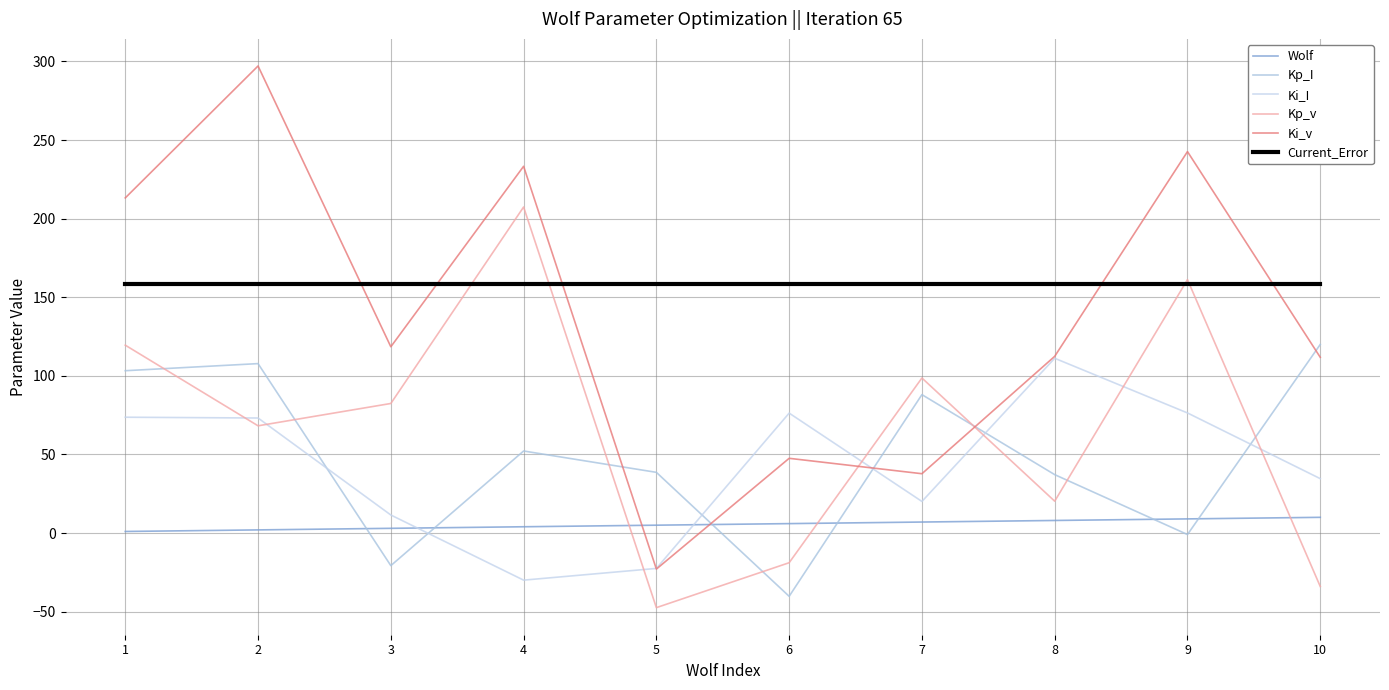

Read the Current_Error value at 3.

158.5